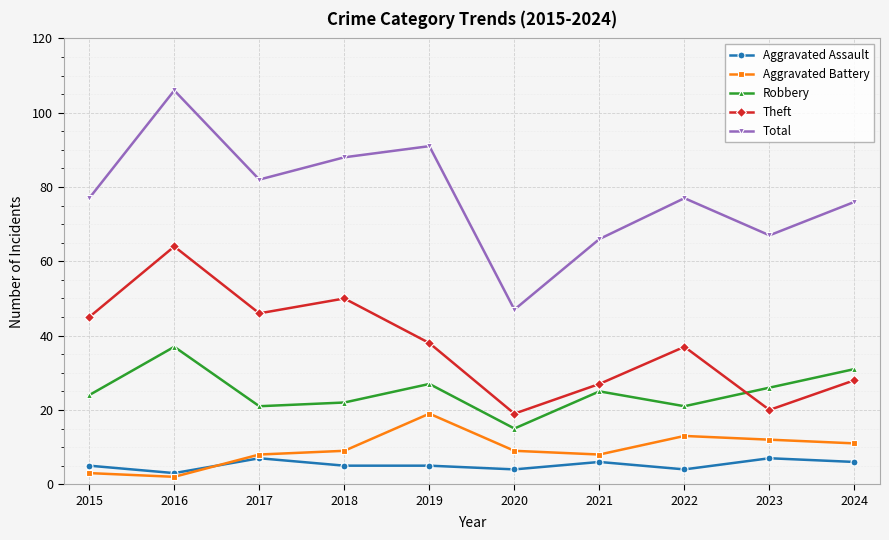

Where is the first local maximum for Aggravated Assault?

2017